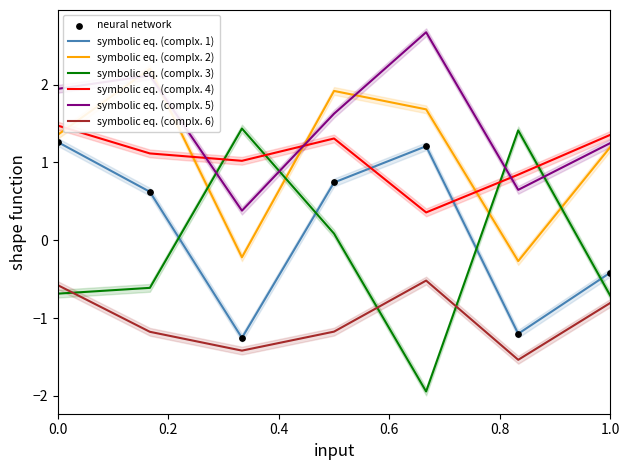

At how many categories does at least one series exceed -1?

7